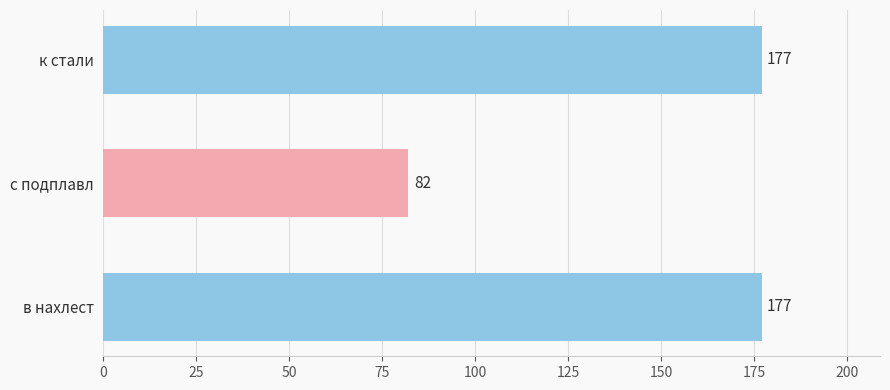

Approximately how many times larger is the value at с подплавл compared to к стали?

0.5